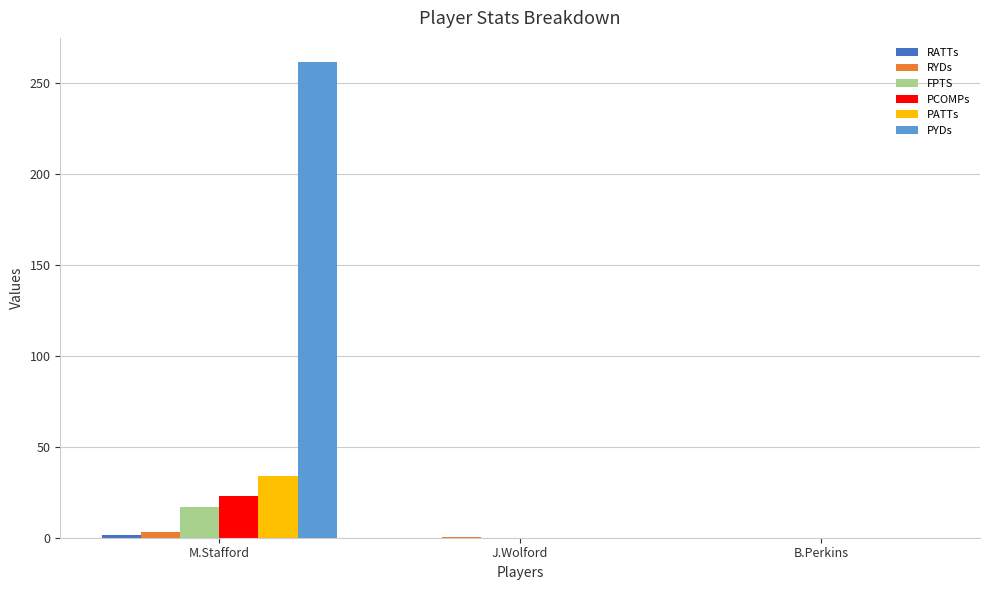

At which label does PCOMPs reach its peak?

M.Stafford